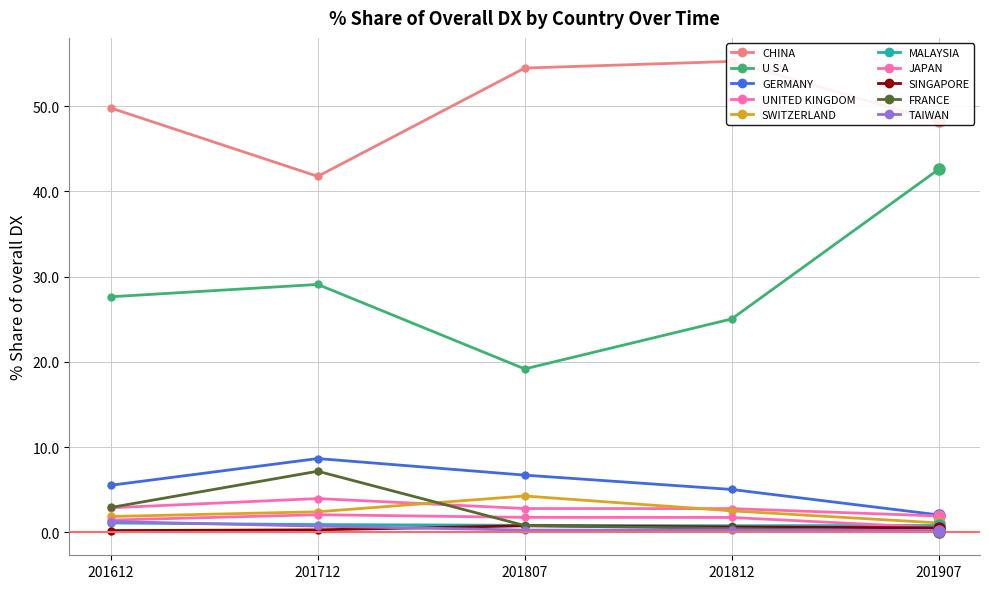

What position from the right is JAPAN?

4